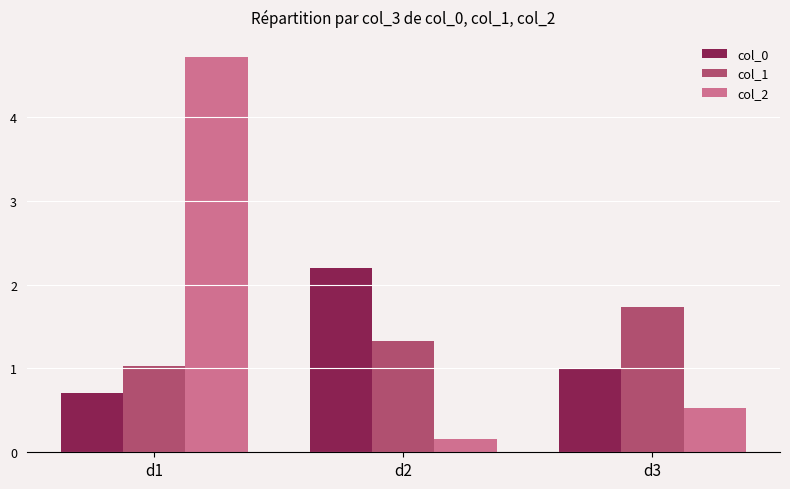

Reading left to right, transcribe all the data shown in this chart.

col_0: 0.7	2.2	1.0
col_1: 1.0	1.3	1.7
col_2: 4.7	0.2	0.5